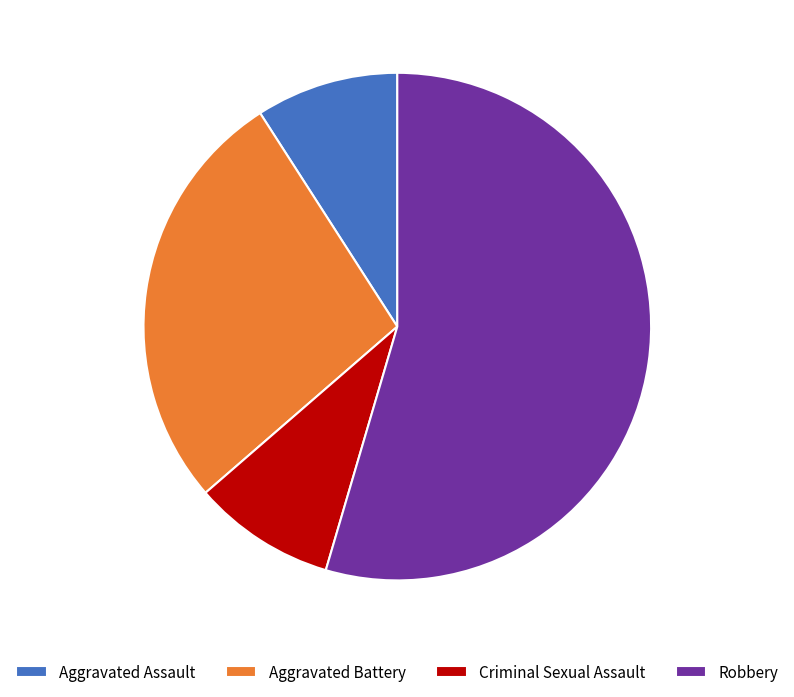

Do Criminal Sexual Assault and Robbery together represent more than half of the pie?

Yes